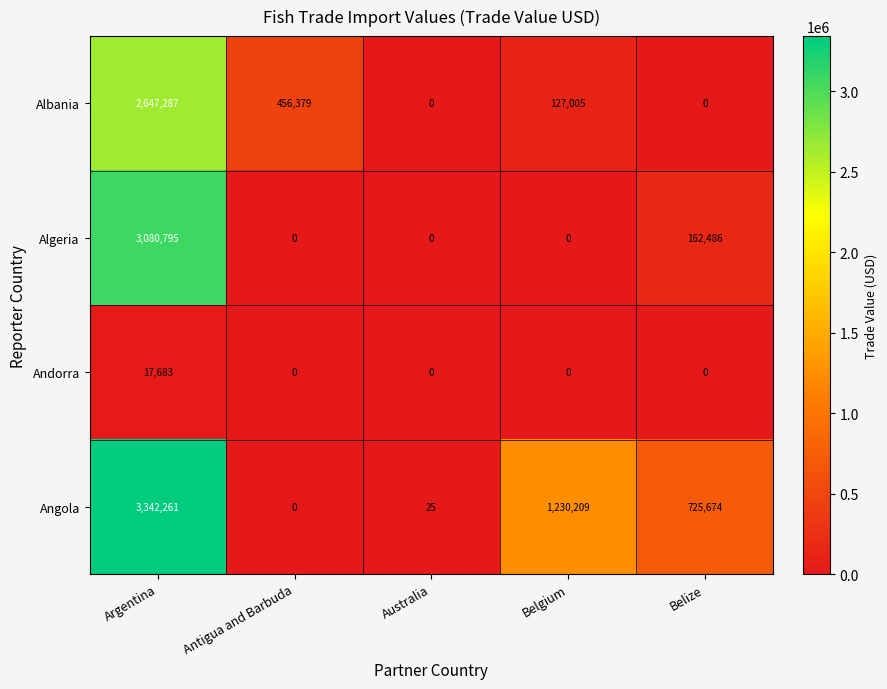

Which series has the largest range (max minus min)?

Angola